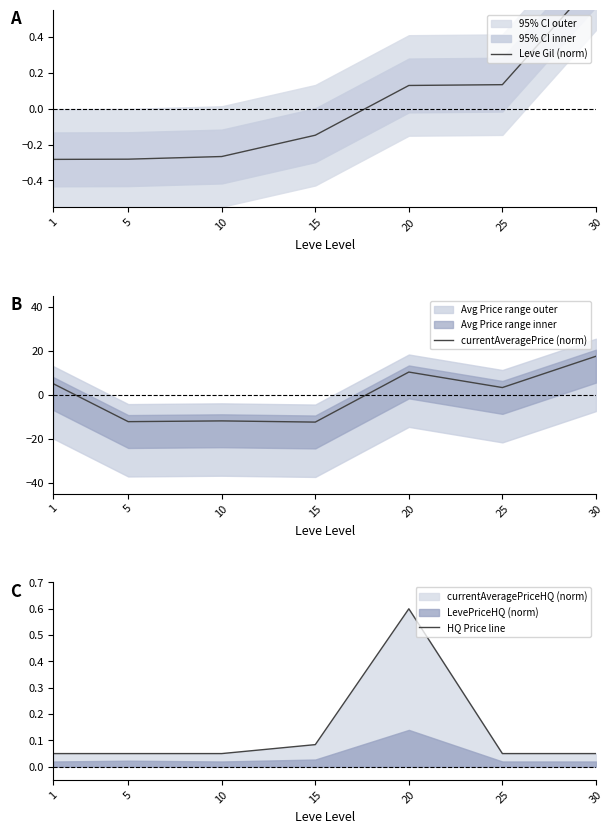

Between 15 and 25, which series saw the biggest shift?

currentAveragePrice (norm)